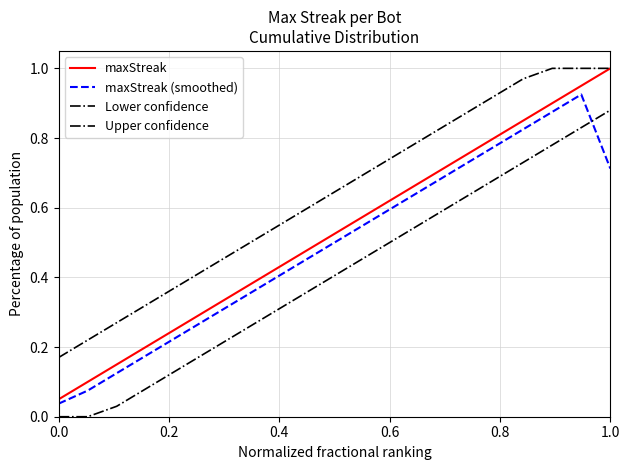

Rank the series by their average value, from highest to lowest.

Upper confidence, maxStreak, maxStreak (smoothed), Lower confidence